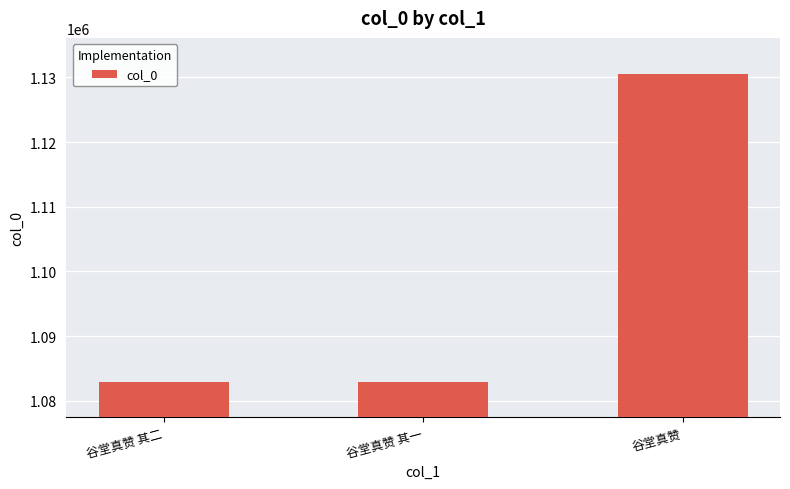

How many categories are shown in the chart?

3